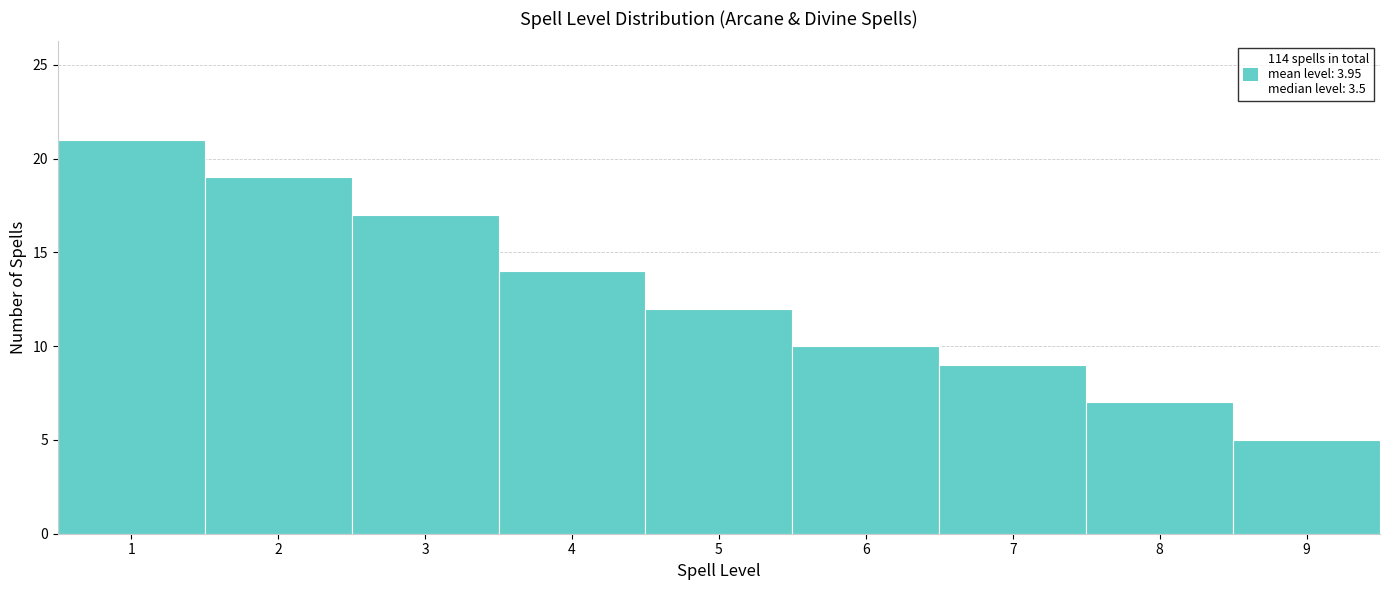

Reading left to right, list every bar in this chart as the range it spans on the x-axis followed by its height. The values are not printed on the chart, so give them approximately, as read against the axis.

0.5 to 1.5: 21
1.5 to 2.5: 19
2.5 to 3.5: 17
3.5 to 4.5: 14
4.5 to 5.5: 12
5.5 to 6.5: 10
6.5 to 7.5: 9
7.5 to 8.5: 7
8.5 to 9.5: 5